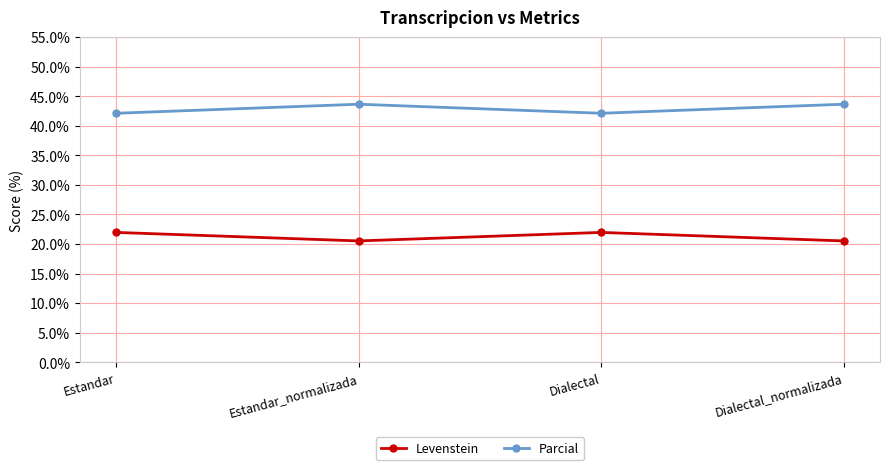

How many values in the Parcial series exceed 43?

2